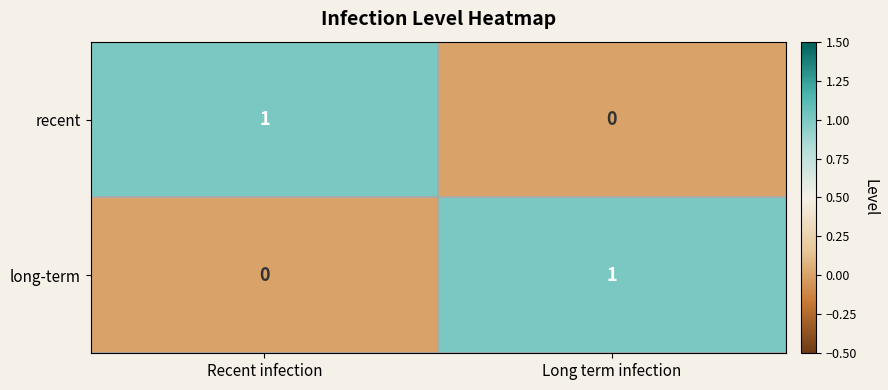

Is the value of long-term at Recent infection greater than the value of recent at Recent infection?

No